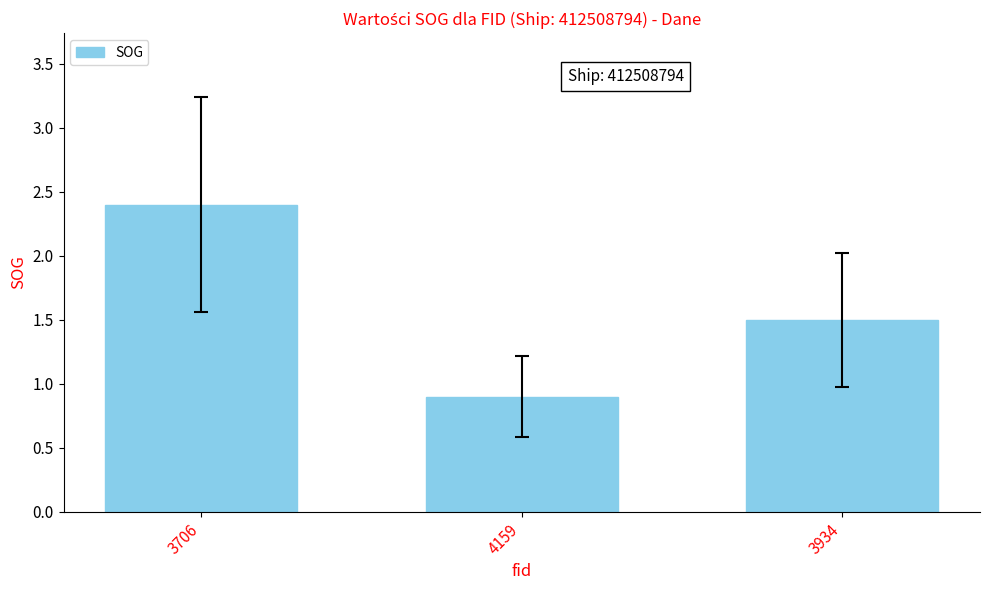

List the labels in order of value, smallest first.

4159, 3934, 3706